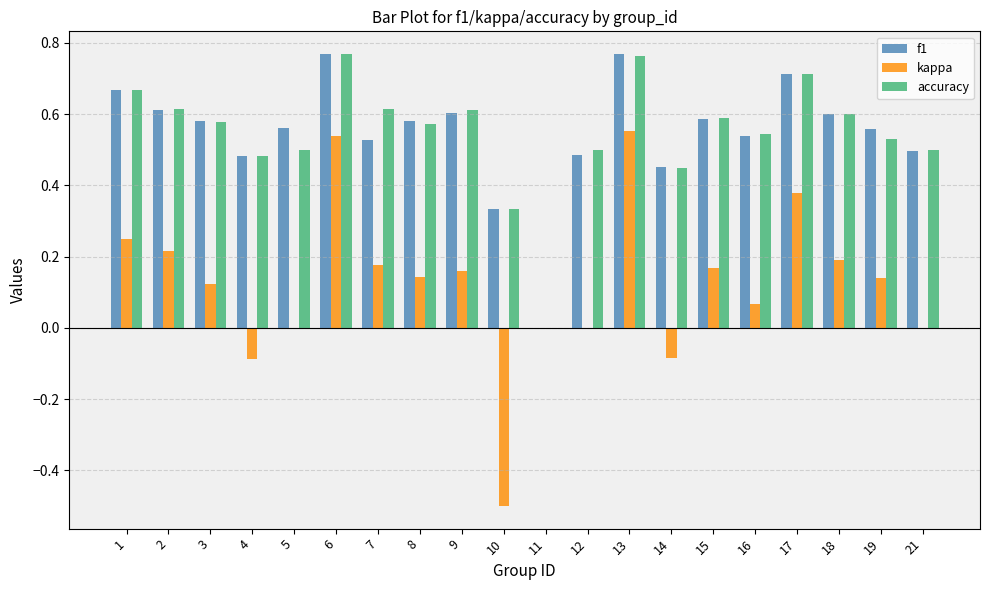

Which series changed the most between 10 and 15?

kappa